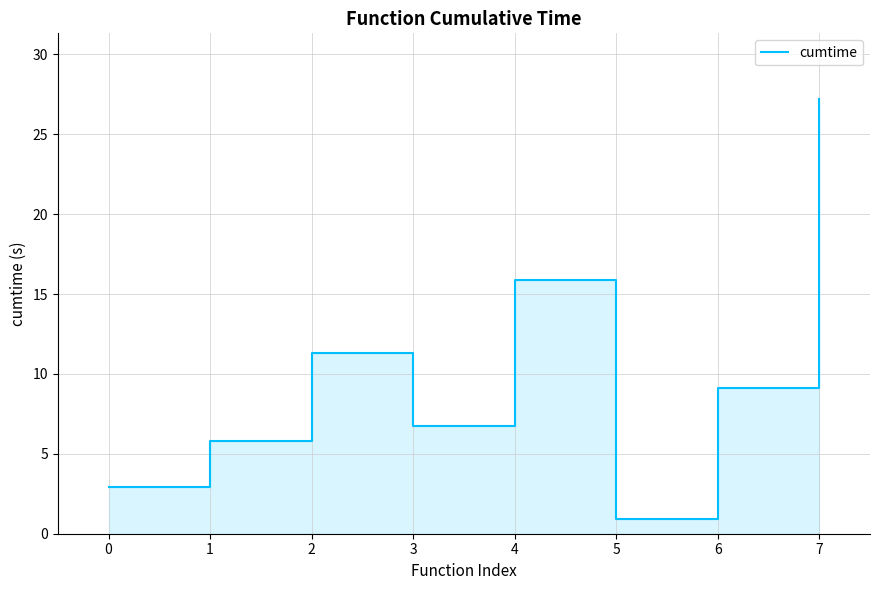

How many data points are less than 9?

4